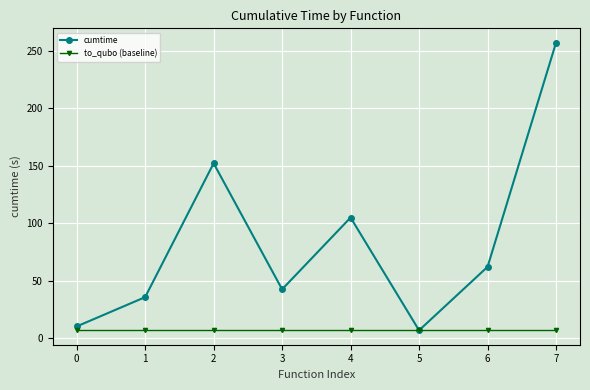

Reading left to right, extract all data points from this chart.

cumtime: 10.2	35.7	152.1	42.5	104.9	6.8	62.0	257.1
to_qubo (baseline): 6.8	6.8	6.8	6.8	6.8	6.8	6.8	6.8